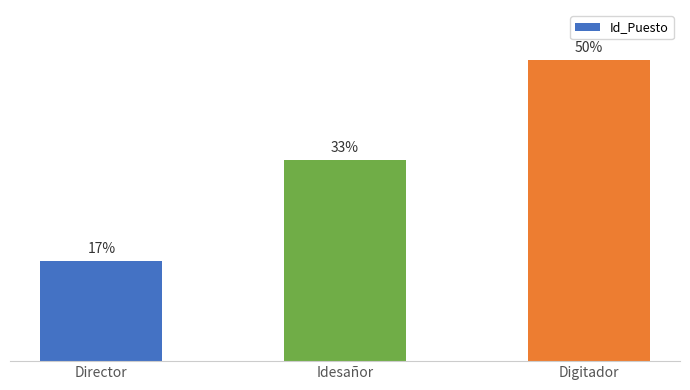

What is the label of the 3rd bar from the left?

Digitador